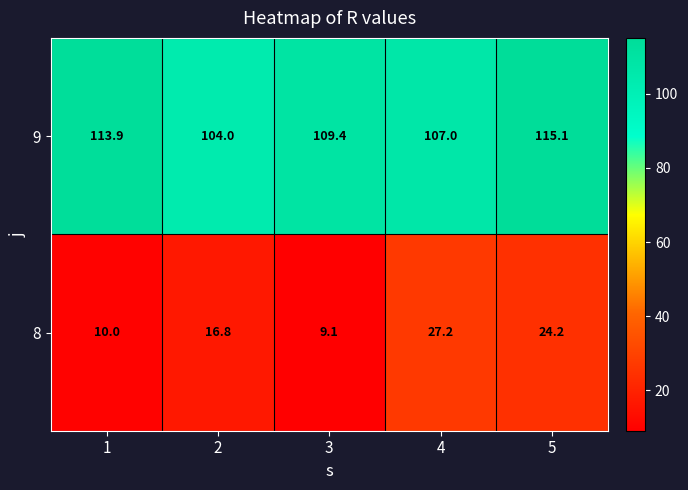

How many distinct data groups are displayed?

2